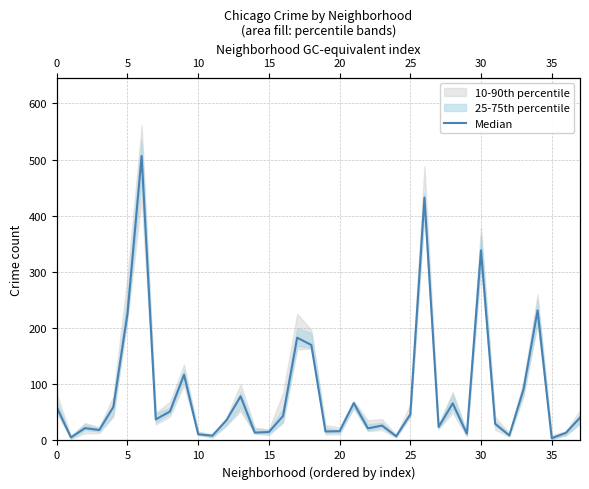

What value does the data have at 21?

66.5